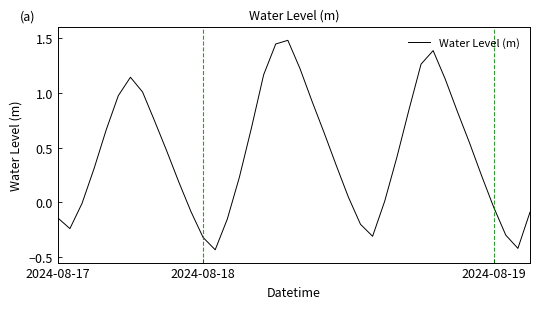

What is the difference between the maximum and minimum values?

1.9